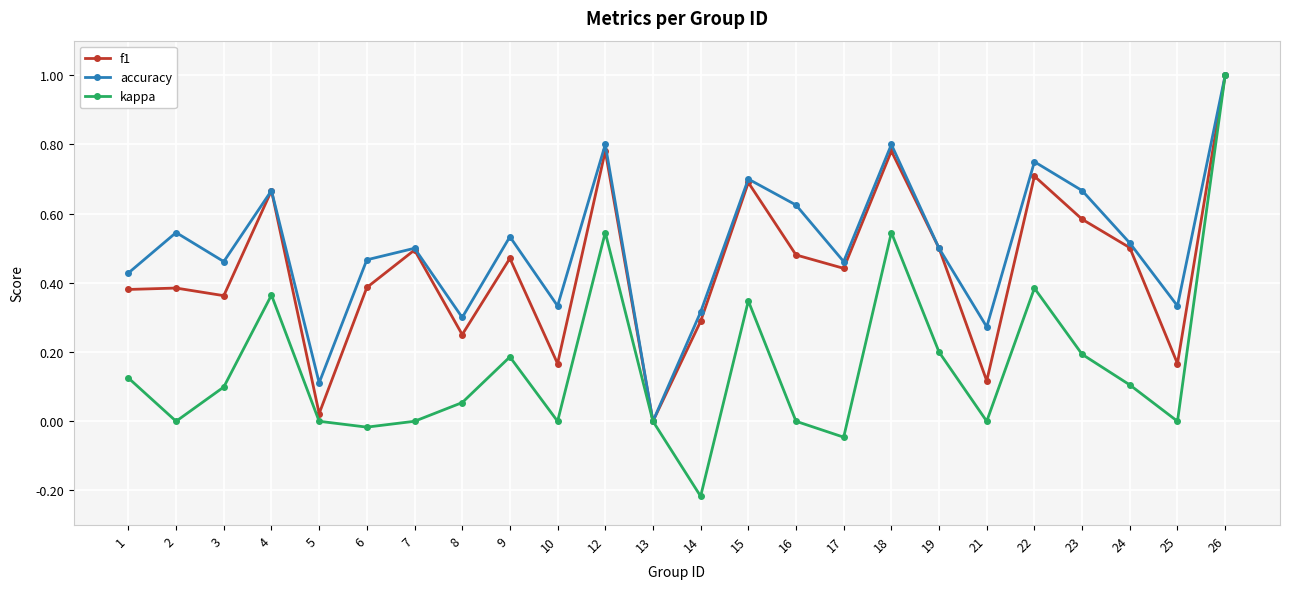

Which series has the largest total across all categories?

accuracy